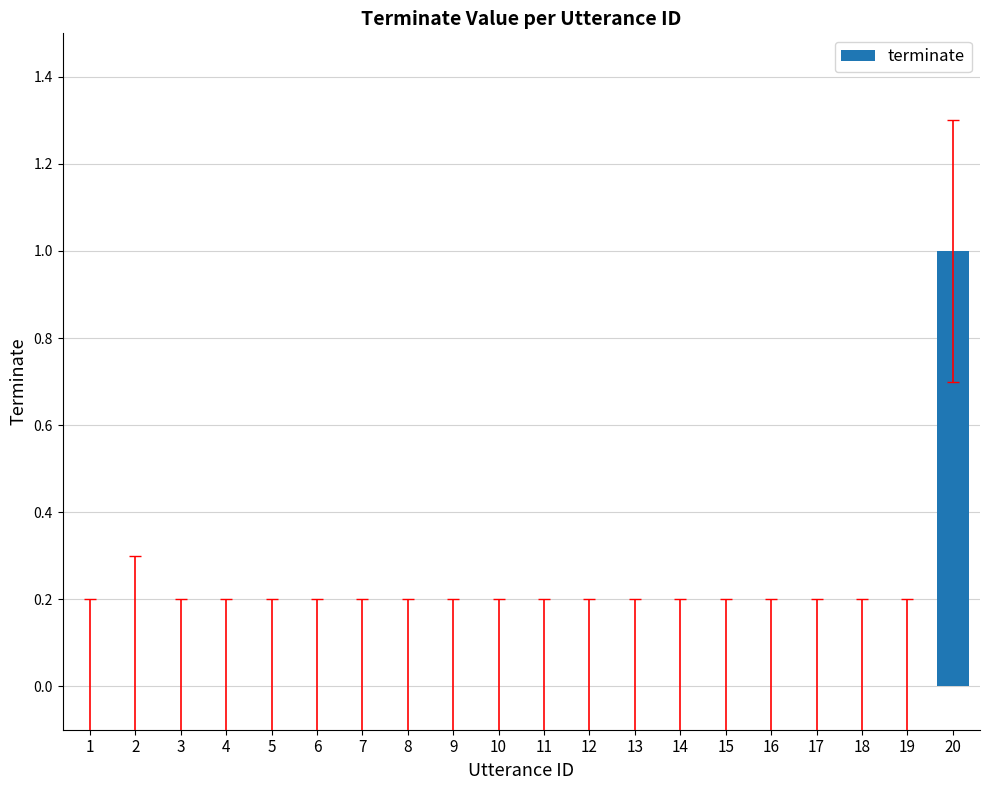

Which label corresponds to the largest value in the chart?

20